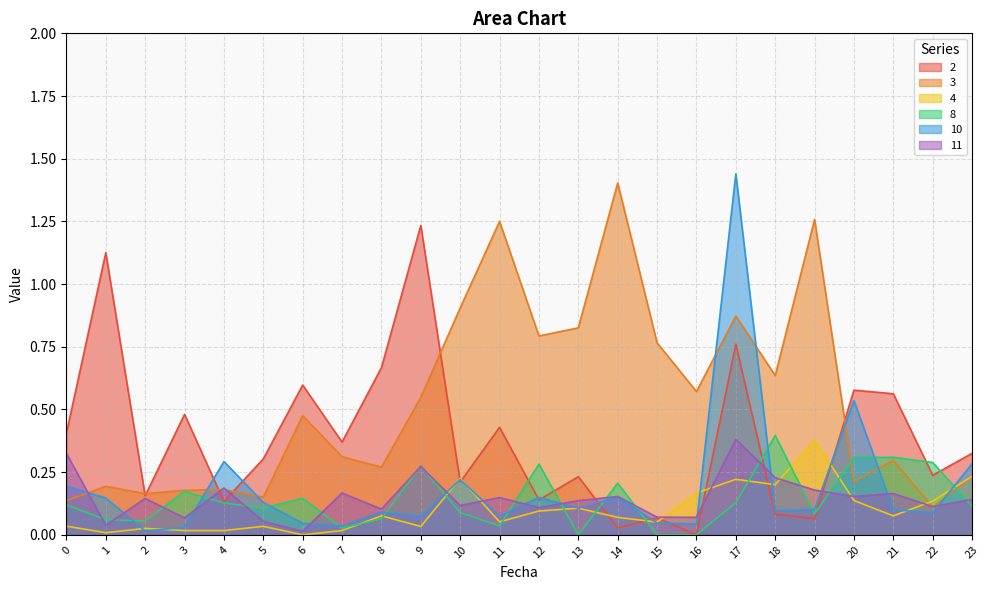

Does the chart have visible grid lines?

Yes